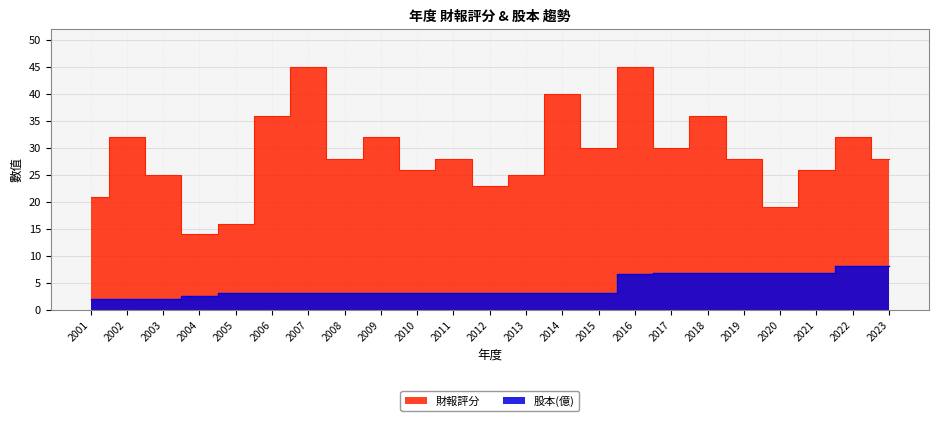

Is it true that 股本(億) equals 3.6 at 2016?

False